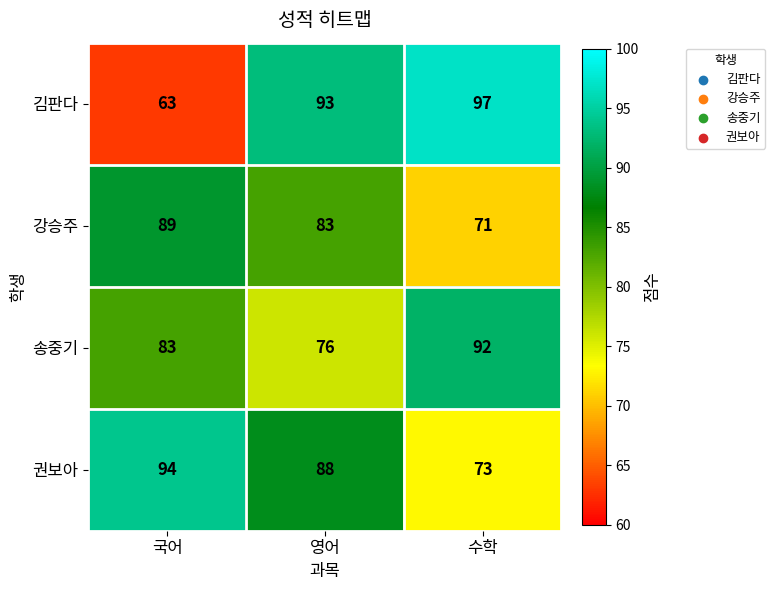

Is it true that 송중기 equals 23 at 국어?

False